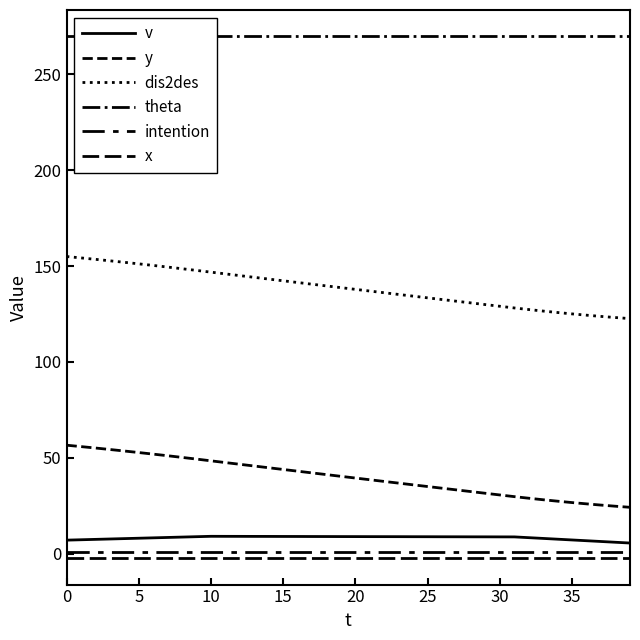

True or false: y and intention cross at least once.

False